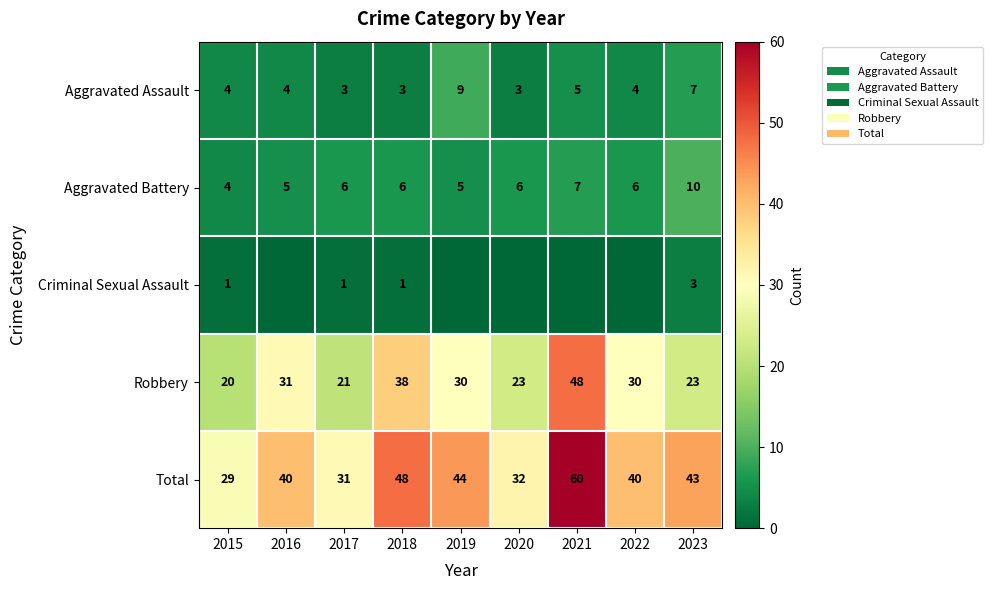

Is it true that Aggravated Assault equals 9 at 2019?

True